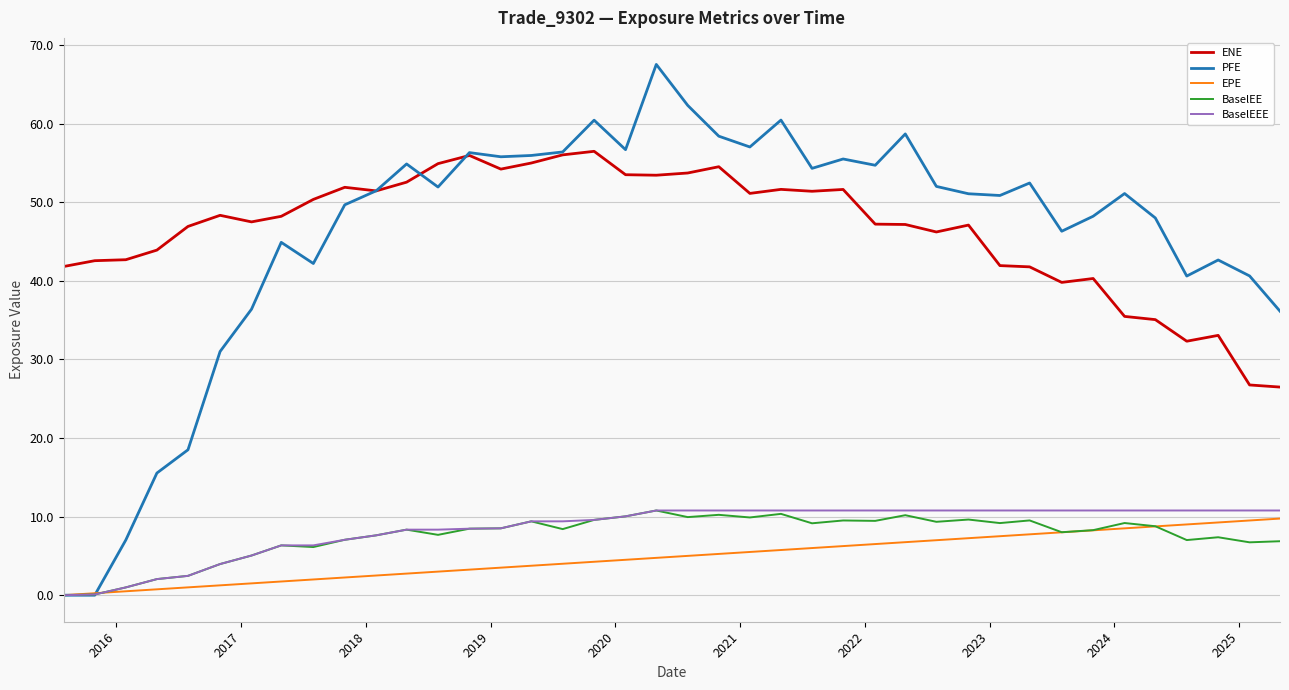

True or false: EPE and ENE intersect in this chart.

False